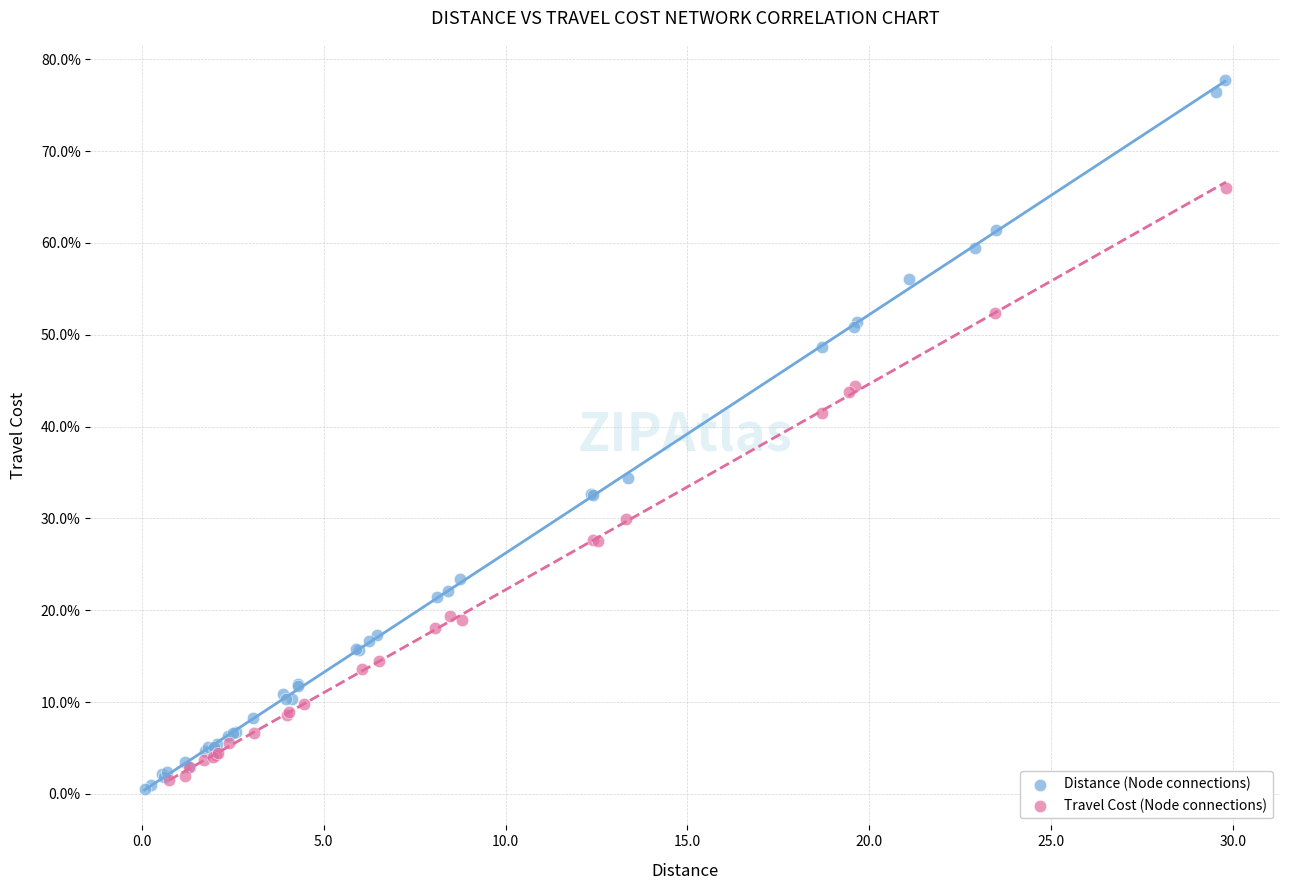

Which series has the largest Y range (max minus min)?

Distance (Node connections)